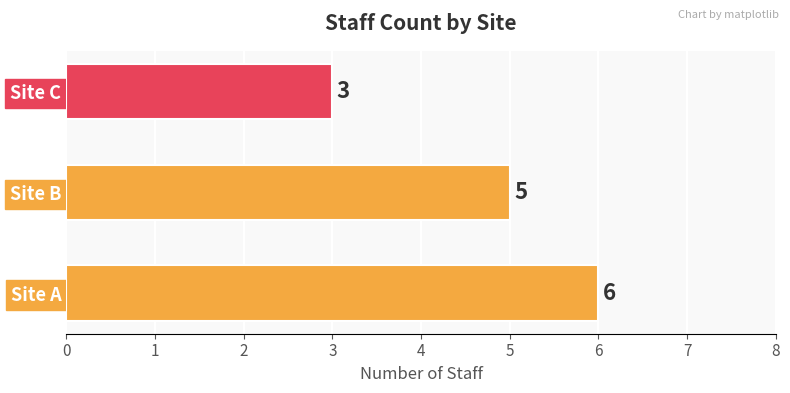

Rank the categories by value from highest to lowest.

Site A, Site B, Site C